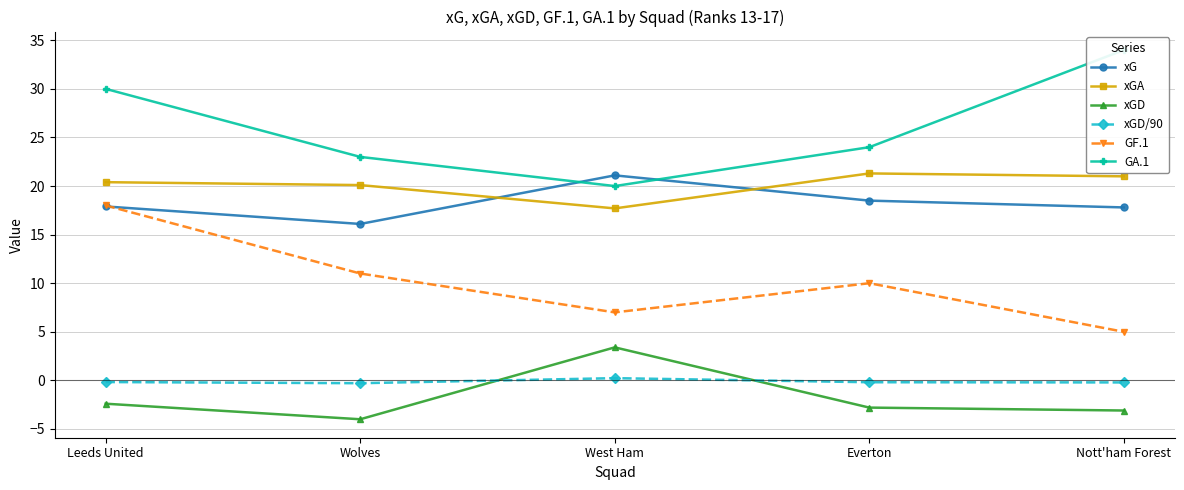

Reading right to left, transcribe all the data shown in this chart.

xG: Nott'ham Forest=17.8	Everton=18.5	West Ham=21.1	Wolves=16.1	Leeds United=17.9
xGA: Nott'ham Forest=21.0	Everton=21.3	West Ham=17.7	Wolves=20.1	Leeds United=20.4
xGD: Nott'ham Forest=-3.1	Everton=-2.8	West Ham=3.4	Wolves=-4.0	Leeds United=-2.4
xGD/90: Nott'ham Forest=-0.2	Everton=-0.2	West Ham=0.2	Wolves=-0.3	Leeds United=-0.2
GF.1: Nott'ham Forest=5.0	Everton=10.0	West Ham=7.0	Wolves=11.0	Leeds United=18.0
GA.1: Nott'ham Forest=34.0	Everton=24.0	West Ham=20.0	Wolves=23.0	Leeds United=30.0